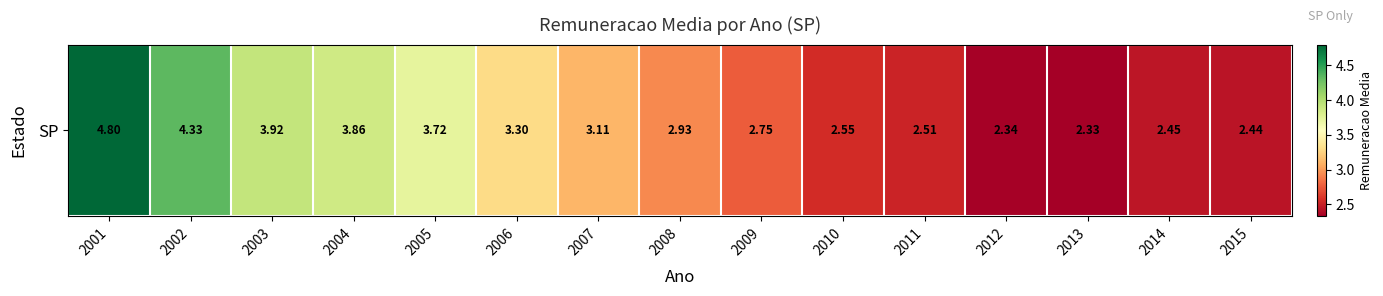

What is the sum of the values at 2008 and 2007?

6.0